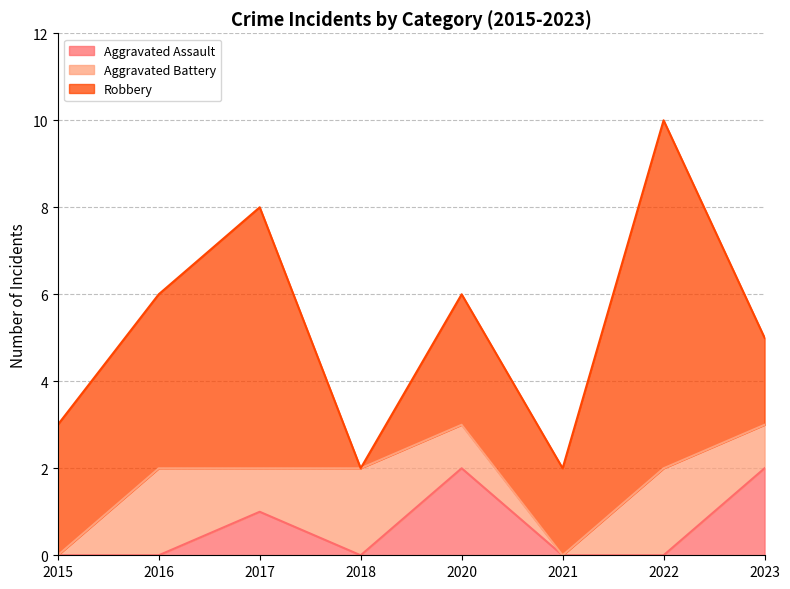

Which series changed the most between 2018 and 2020?

Robbery